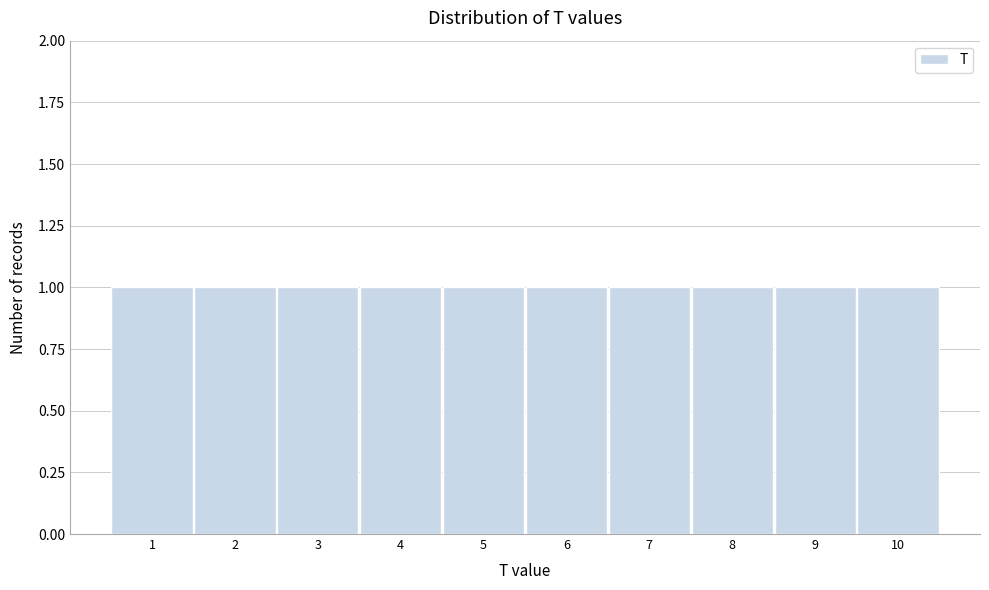

Reading left to right, transcribe this chart: for each bar, give the range it covers on the x-axis and its height. The values are not printed on the chart, so give them approximately, as read against the axis.

0.5 to 1.5: 1
1.5 to 2.5: 1
2.5 to 3.5: 1
3.5 to 4.5: 1
4.5 to 5.5: 1
5.5 to 6.5: 1
6.5 to 7.5: 1
7.5 to 8.5: 1
8.5 to 9.5: 1
9.5 to 10.5: 1